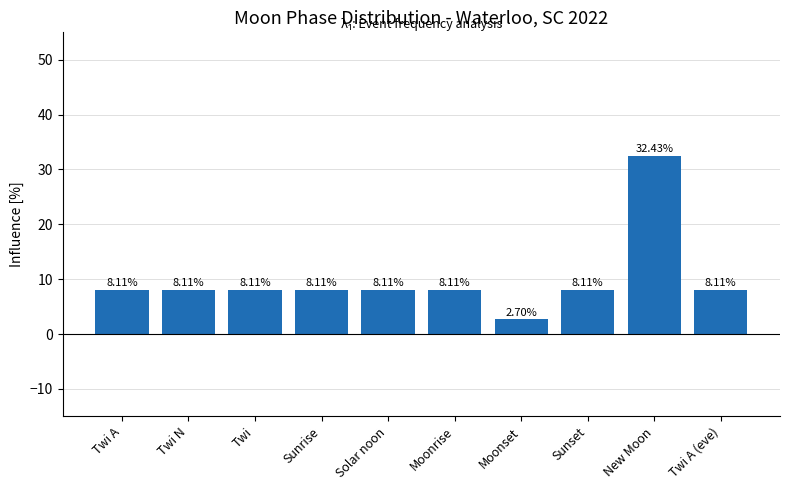

At which label does the data first exceed 8?

Twi A